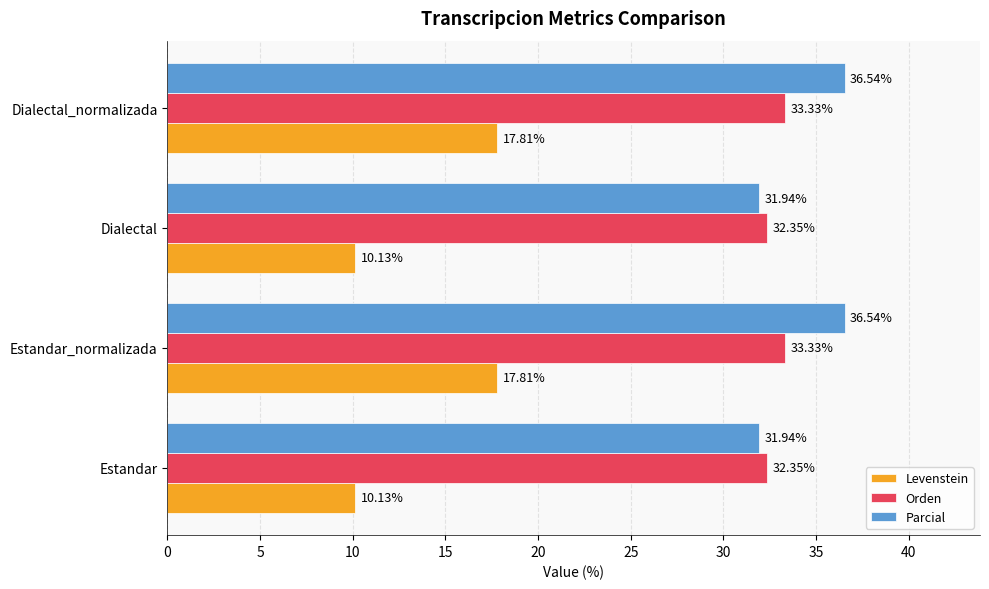

List the series in order of their peak value, highest first.

Parcial, Orden, Levenstein